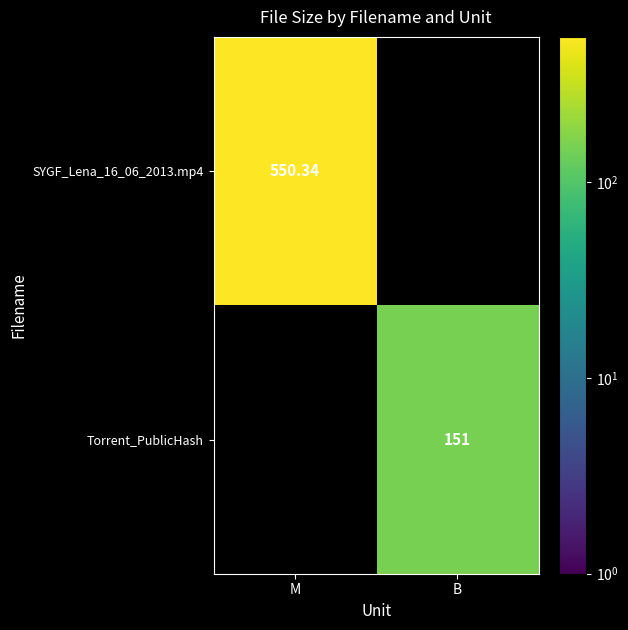

At which label does Torrent_PublicHash reach its minimum?

M